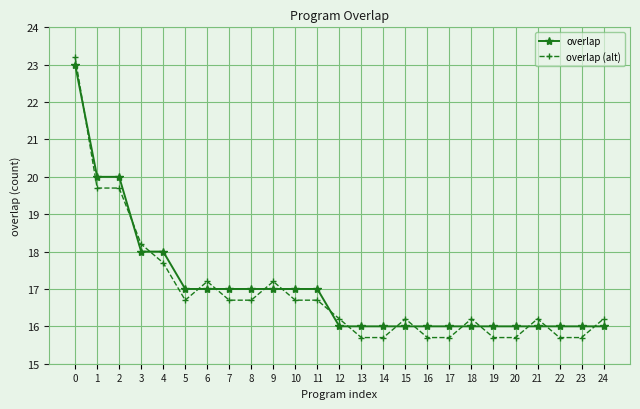

Between which two adjacent categories do overlap and overlap (alt) first intersect?

0 and 1